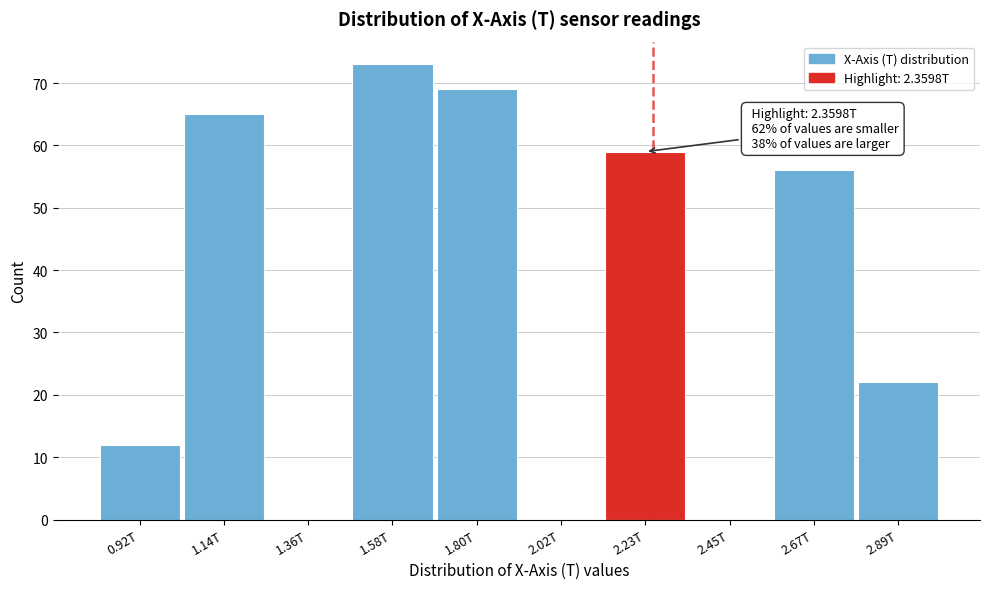

Reading left to right, extract all data points from this chart.

0.92T=12	1.14T=65	1.36T=0	1.58T=73	1.80T=69	2.02T=0	2.23T=59	2.45T=0	2.67T=56	2.89T=22